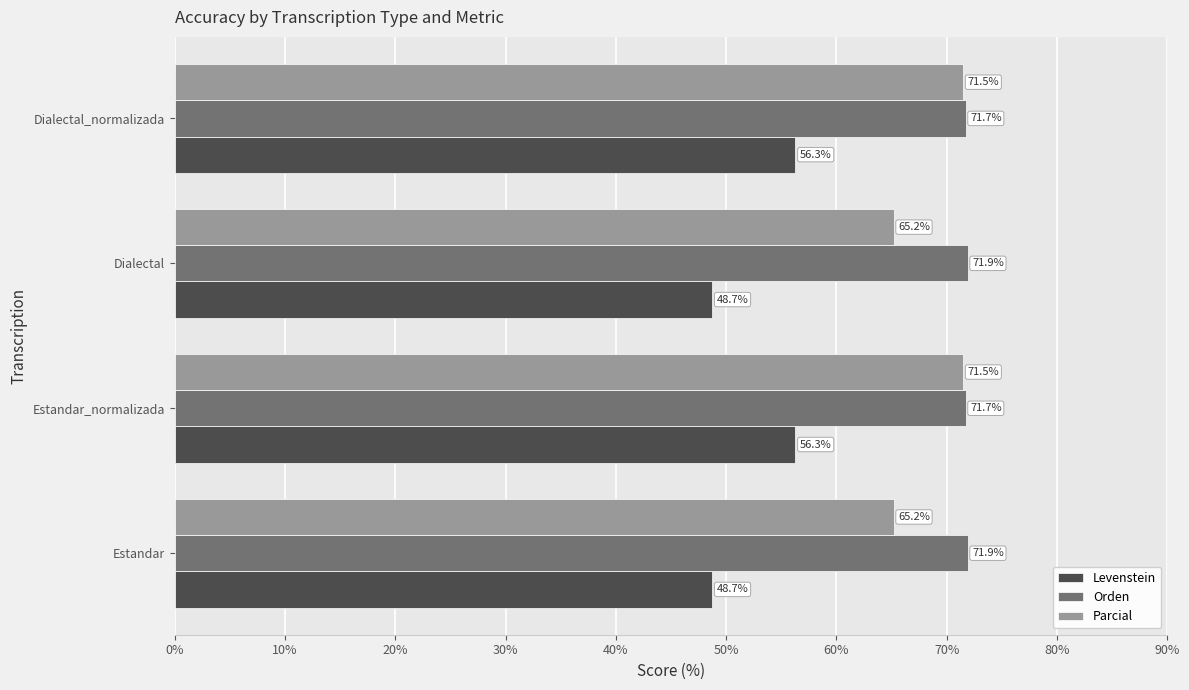

Which series has the largest range (max minus min)?

Levenstein